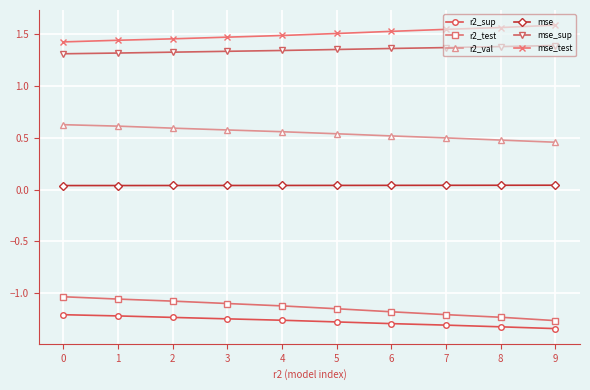

The mse_sup series shows 1.4 at 5. True or false?

True